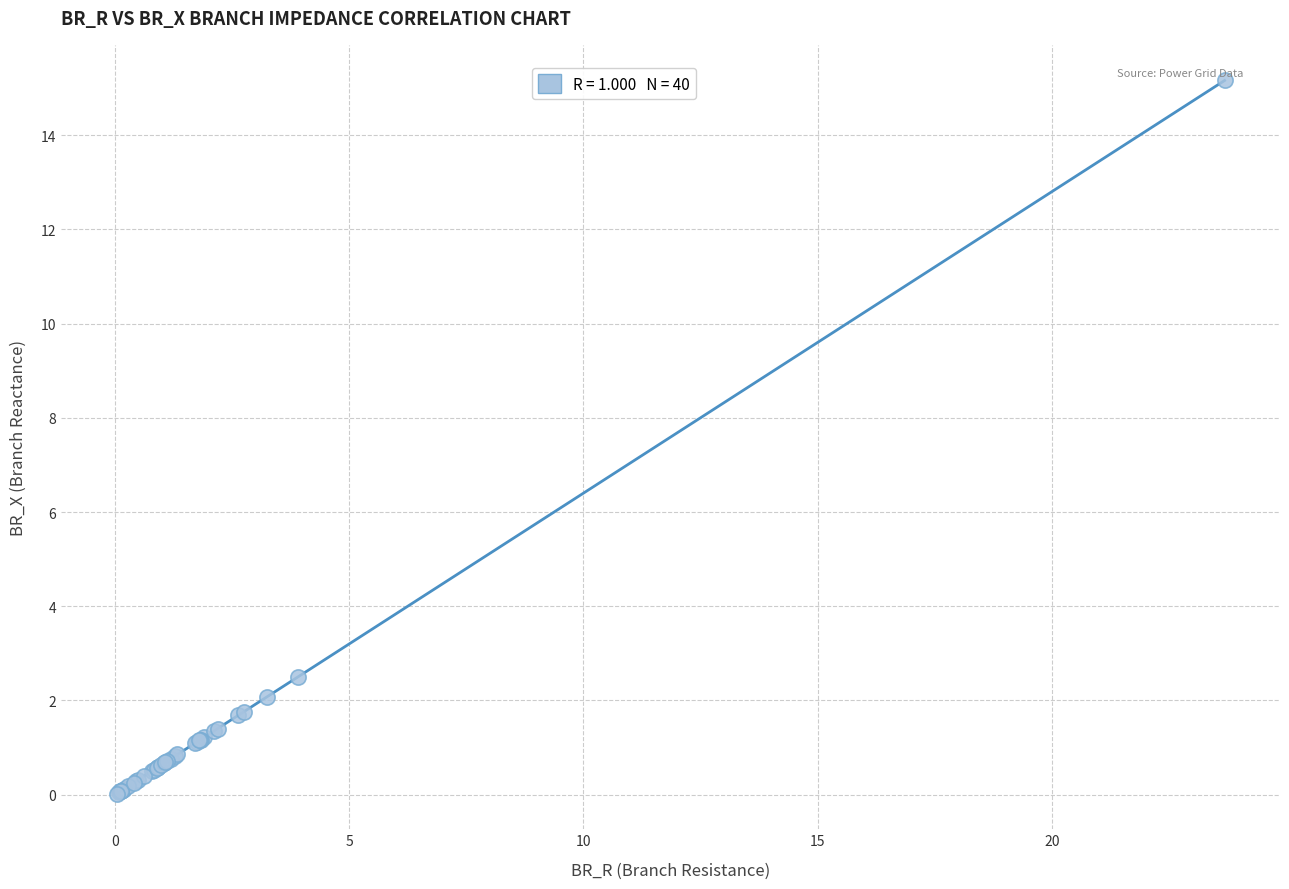

What Y value in the scatter plot is closest to 7?

2.5